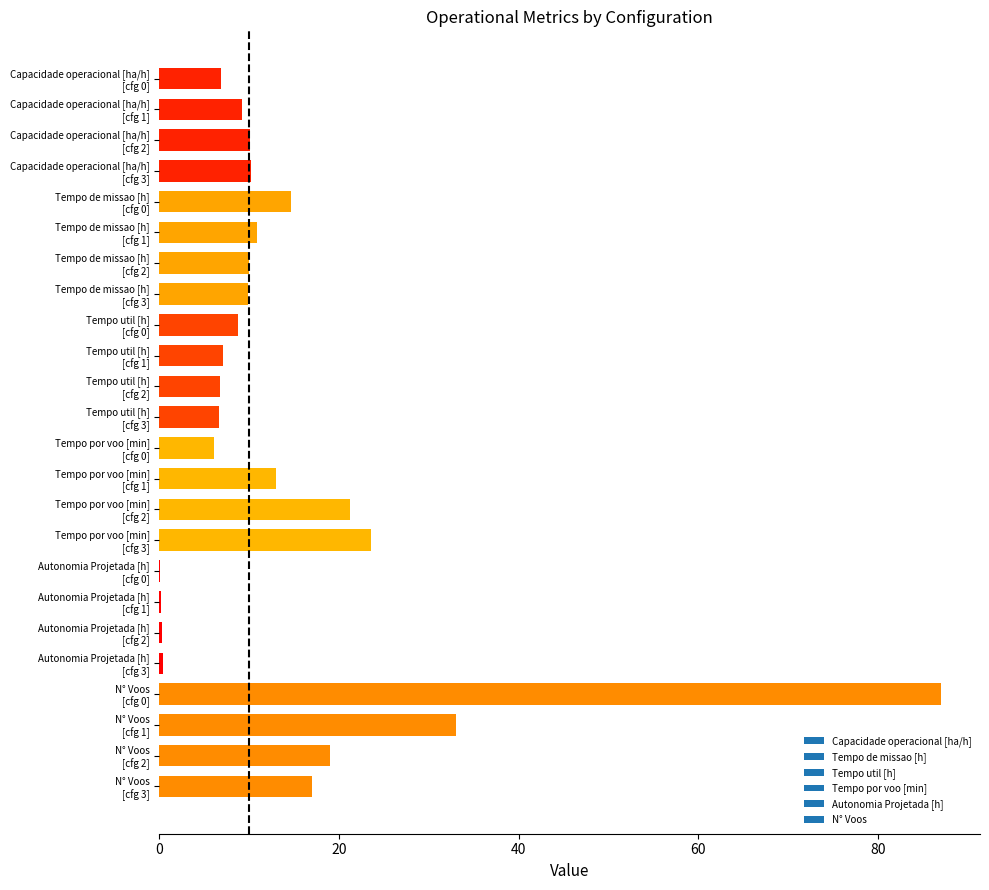

What is the sum of all values?

331.4